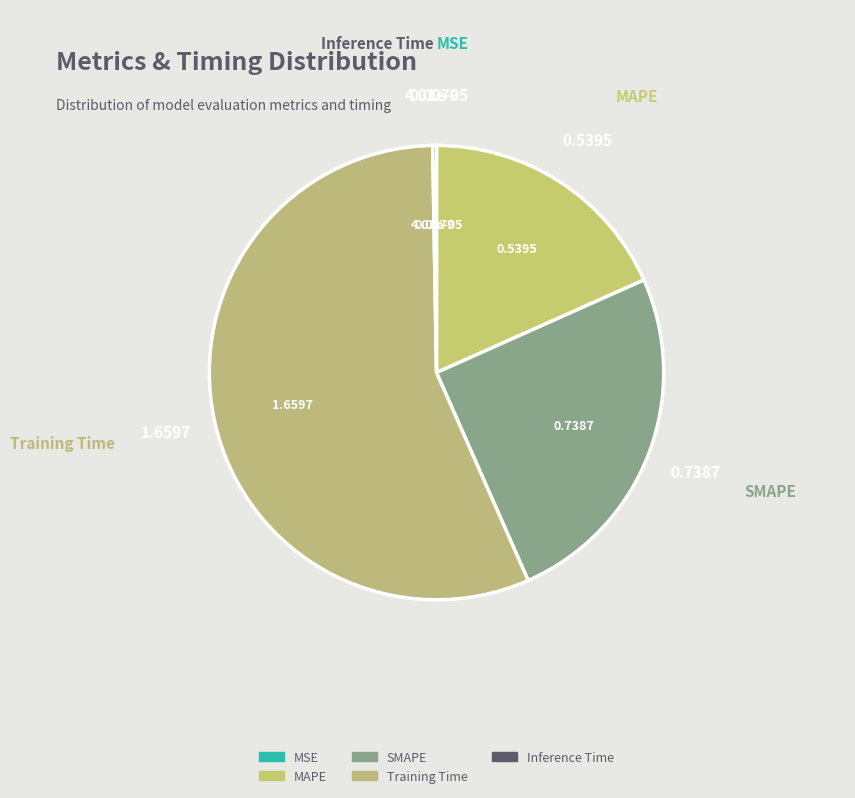

Is there a majority slice in this chart?

Yes